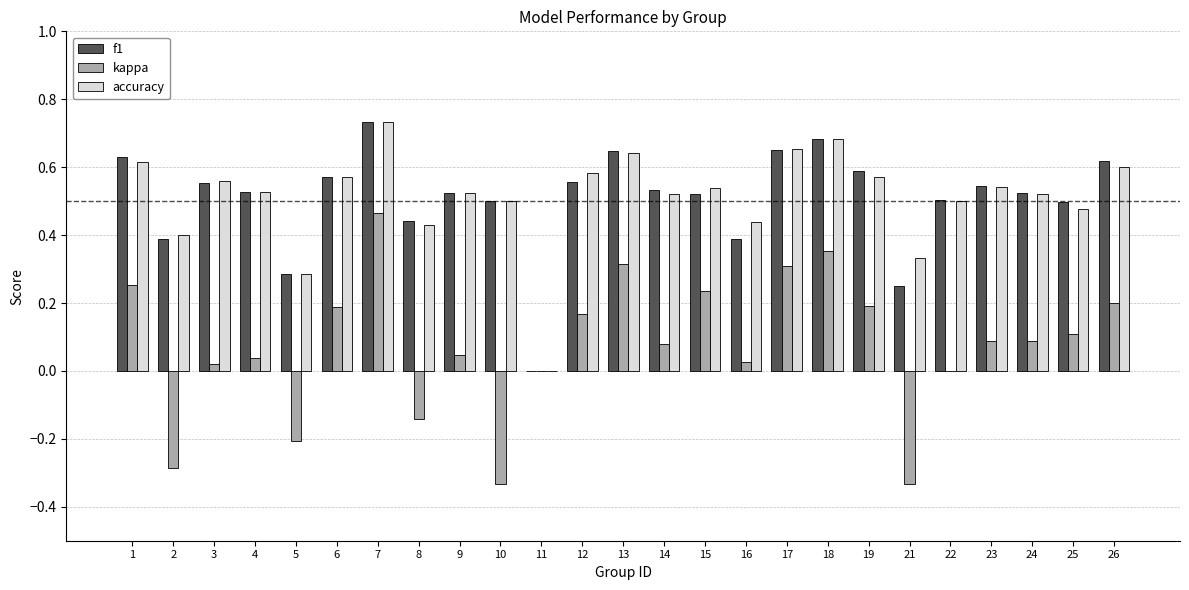

The f1 series shows 0.6 at 6. True or false?

True